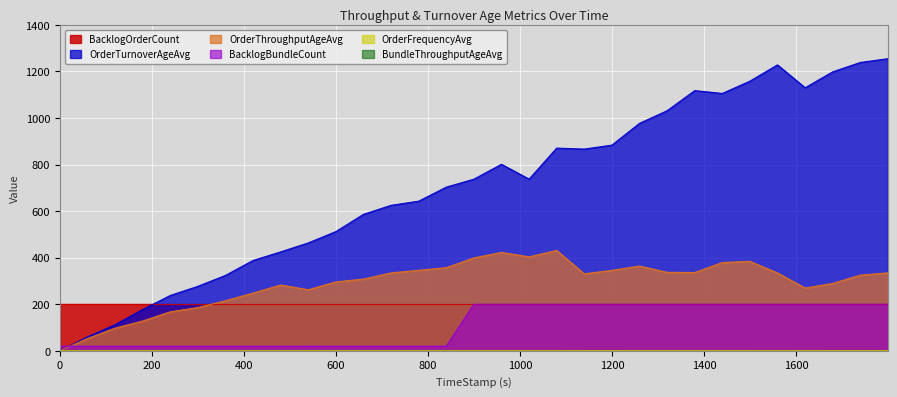

Which series has the widest spread of values?

OrderTurnoverAgeAvg